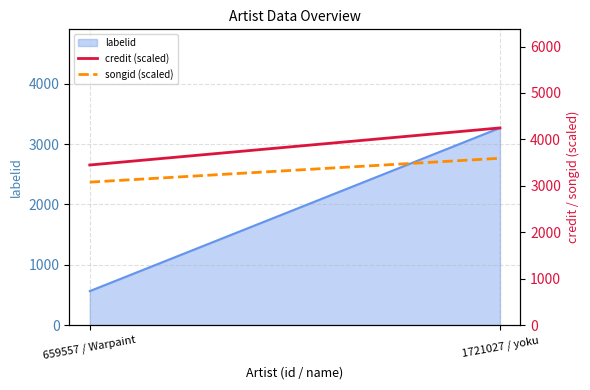

At which category does the chart reach its minimum across all series?

659557 / Warpaint